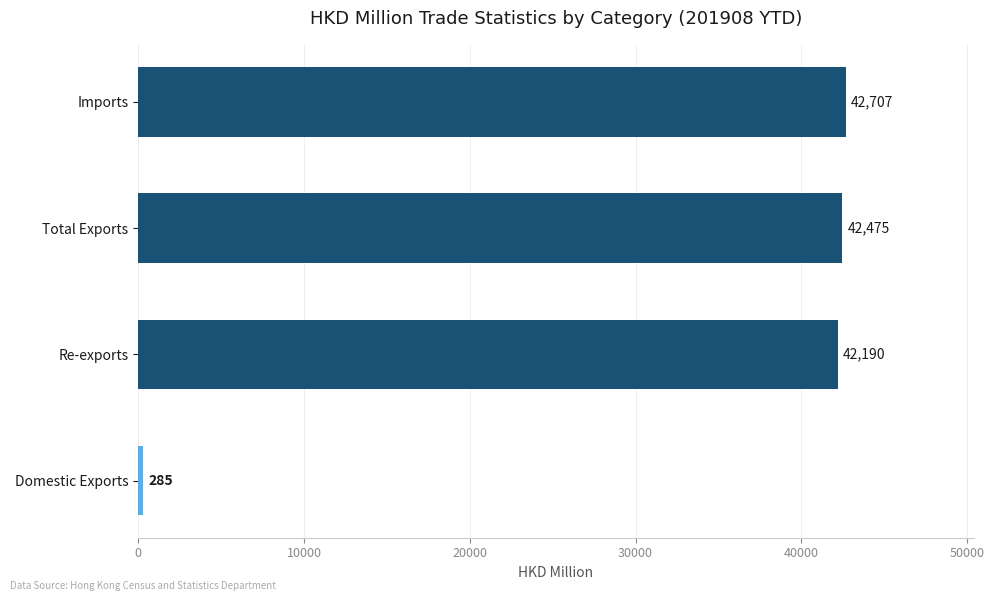

What is the minimum value shown in the chart?

285.4